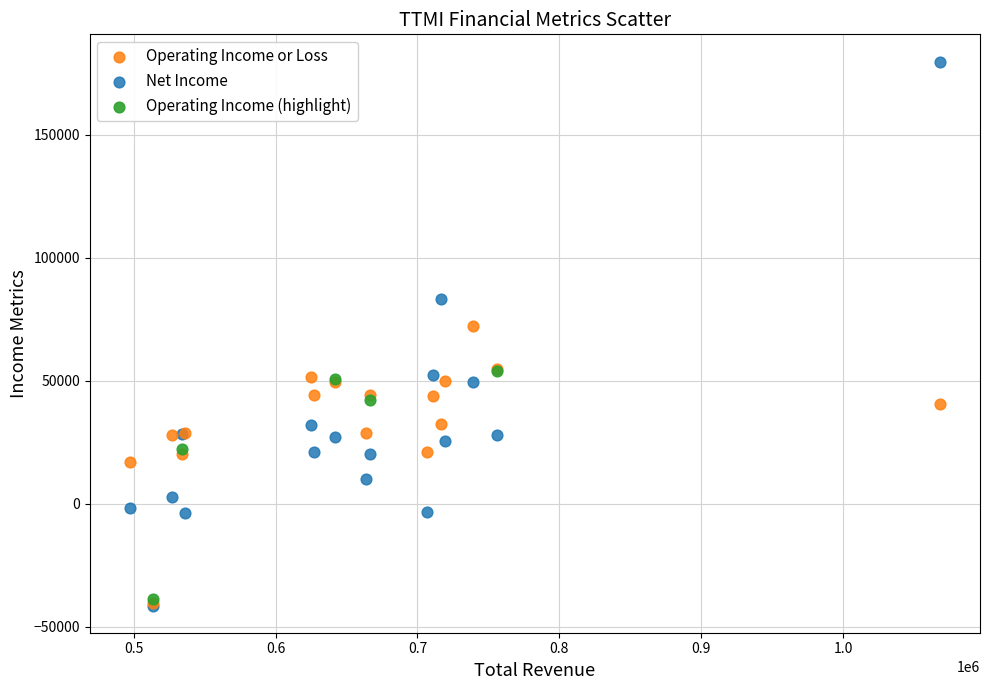

What are all the series names shown in the legend?

Operating Income or Loss, Net Income, Operating Income (highlight)